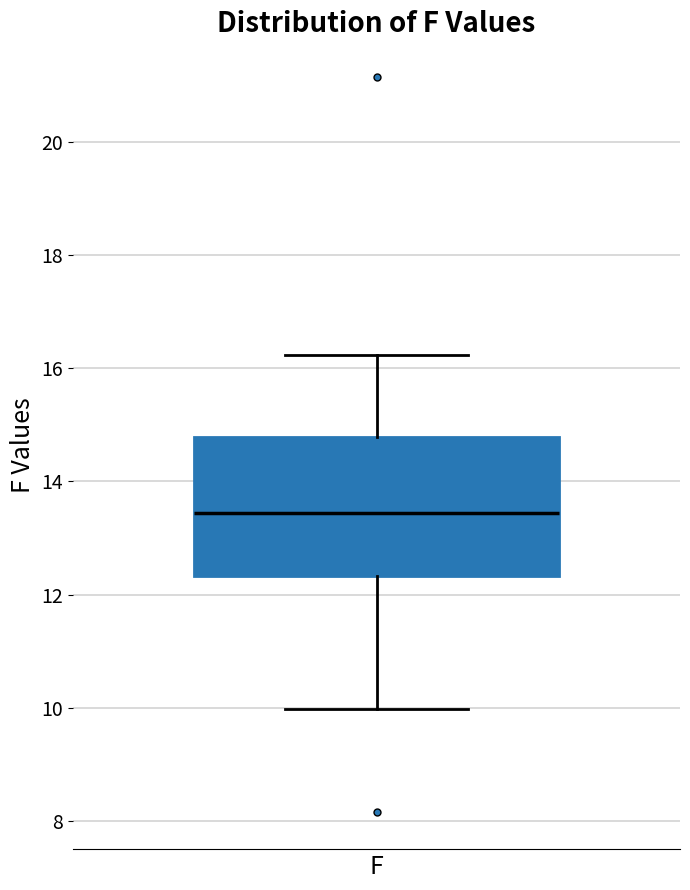

Where does the upper whisker of the box for F end on the y-axis? The values are not printed on the chart, so give them approximately, as read against the axis.

16.2